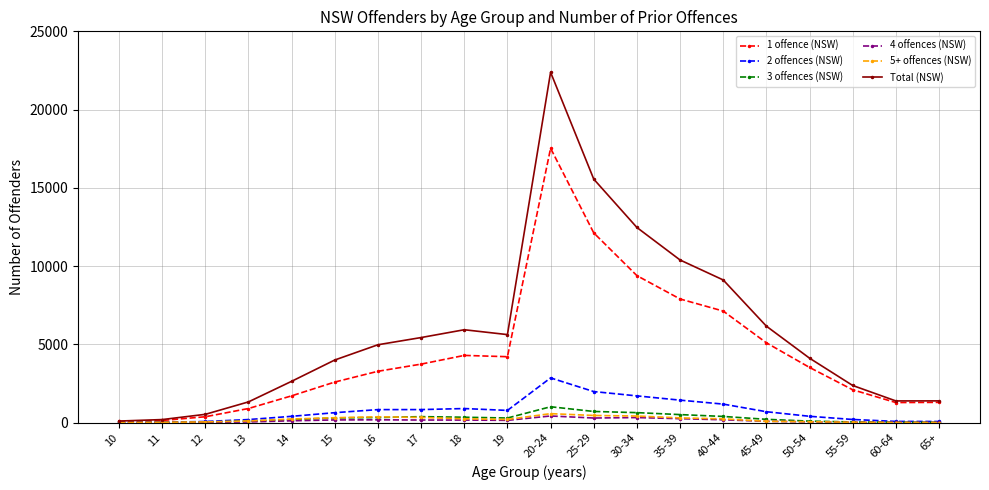

Which series has the largest total across all categories?

Total (NSW)